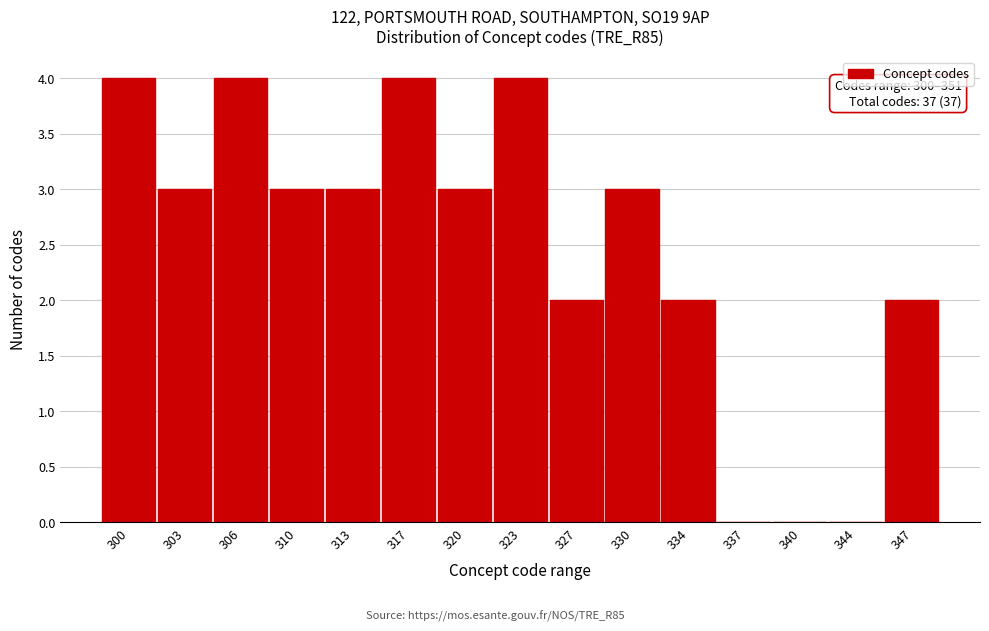

Reading left to right, what are all the values shown in this chart?

300=4	303=3	306=4	310=3	313=3	317=4	320=3	323=4	327=2	330=3	334=2	337=0	340=0	344=0	347=2